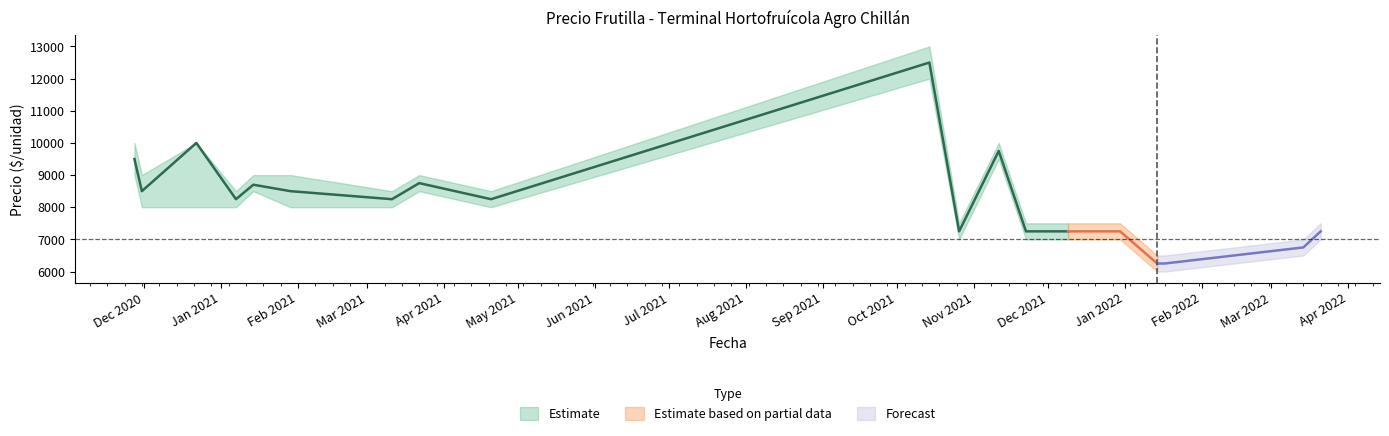

What is the difference between the highest and lowest values at 2021-01-14?

500